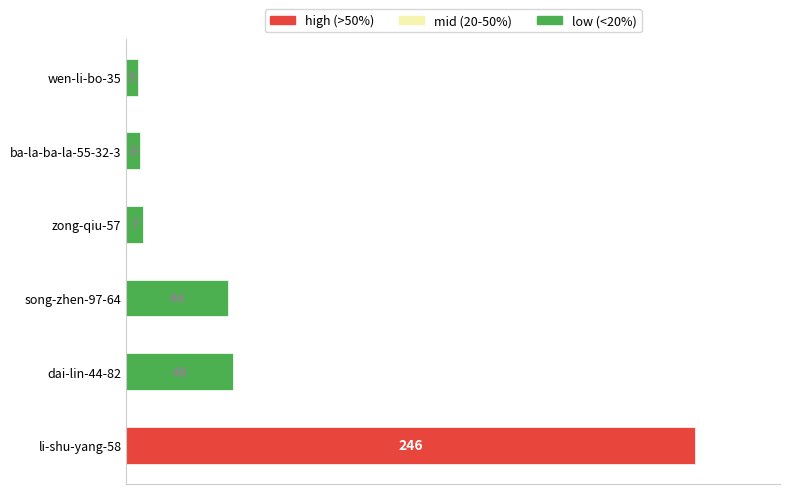

What is the average value?

59